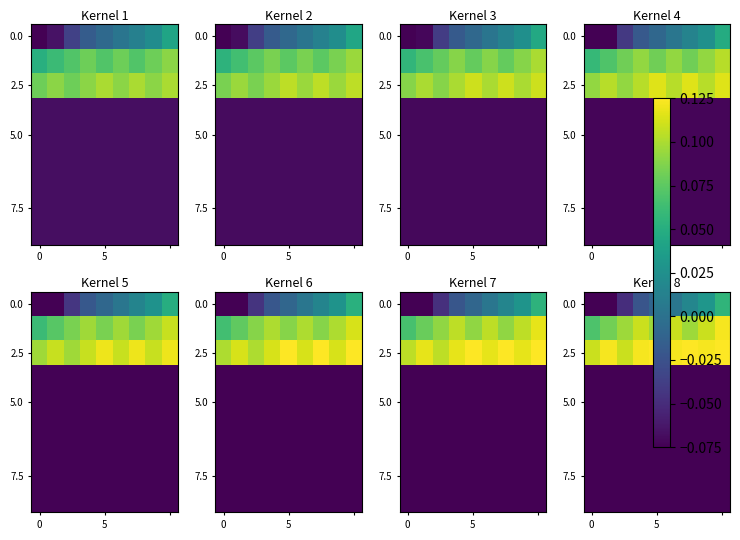

At which category does the chart reach its peak across all series?

5